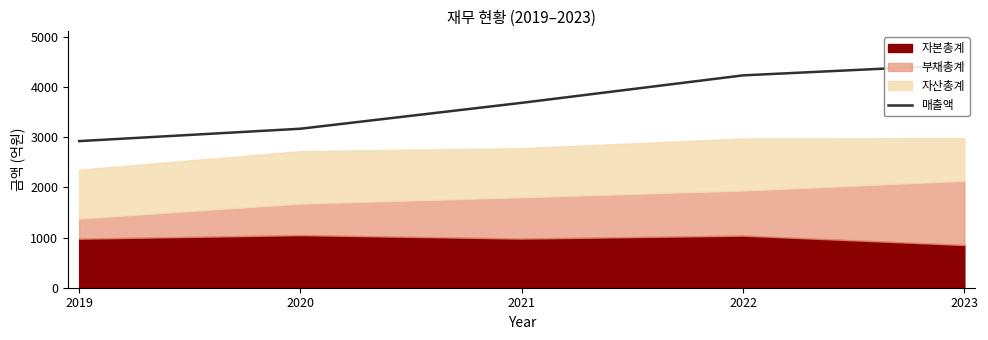

At which label is the value closest to 3681?

2021